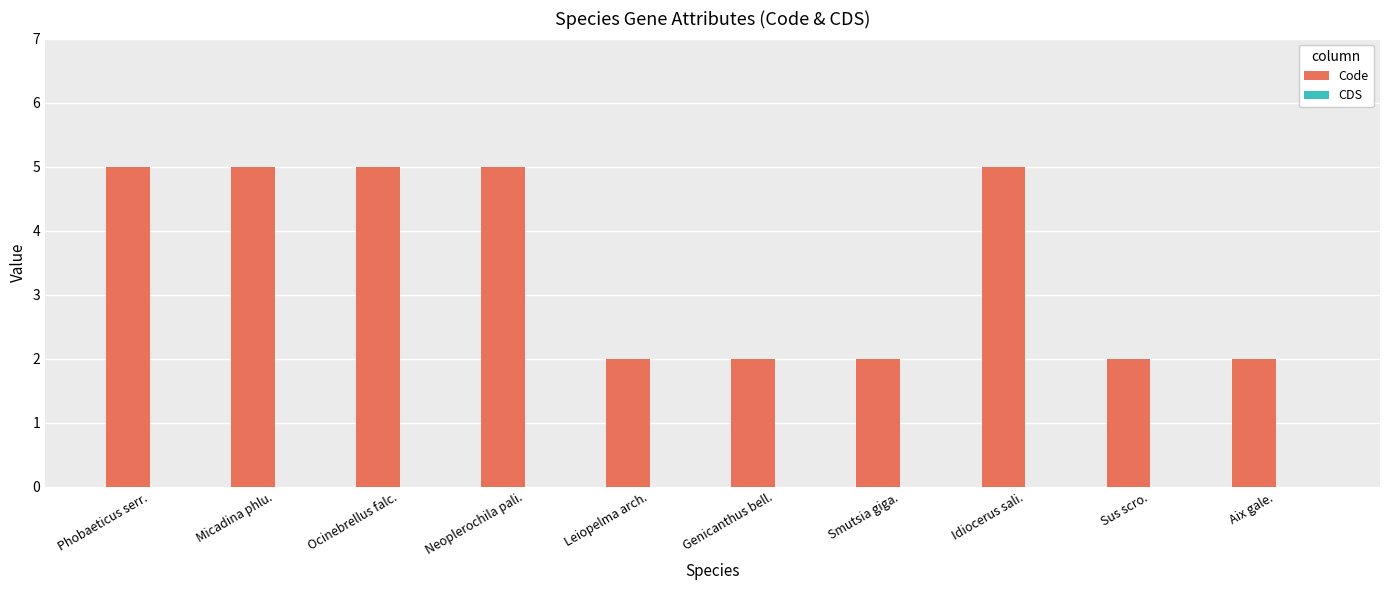

What is the label of the 7th bar from the right?

Neoplerochila pali.